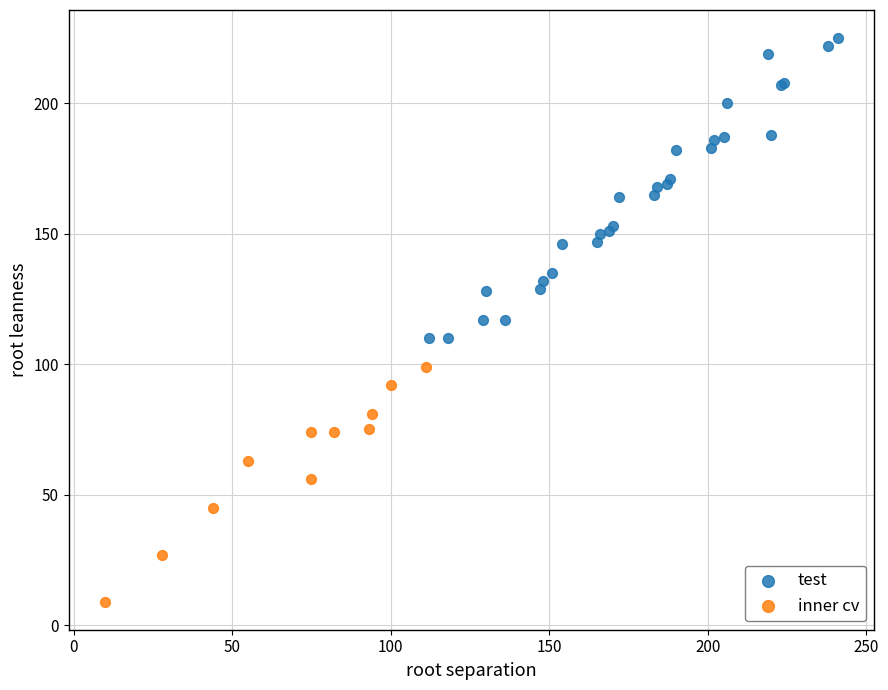

Which series has the widest spread of Y values?

test